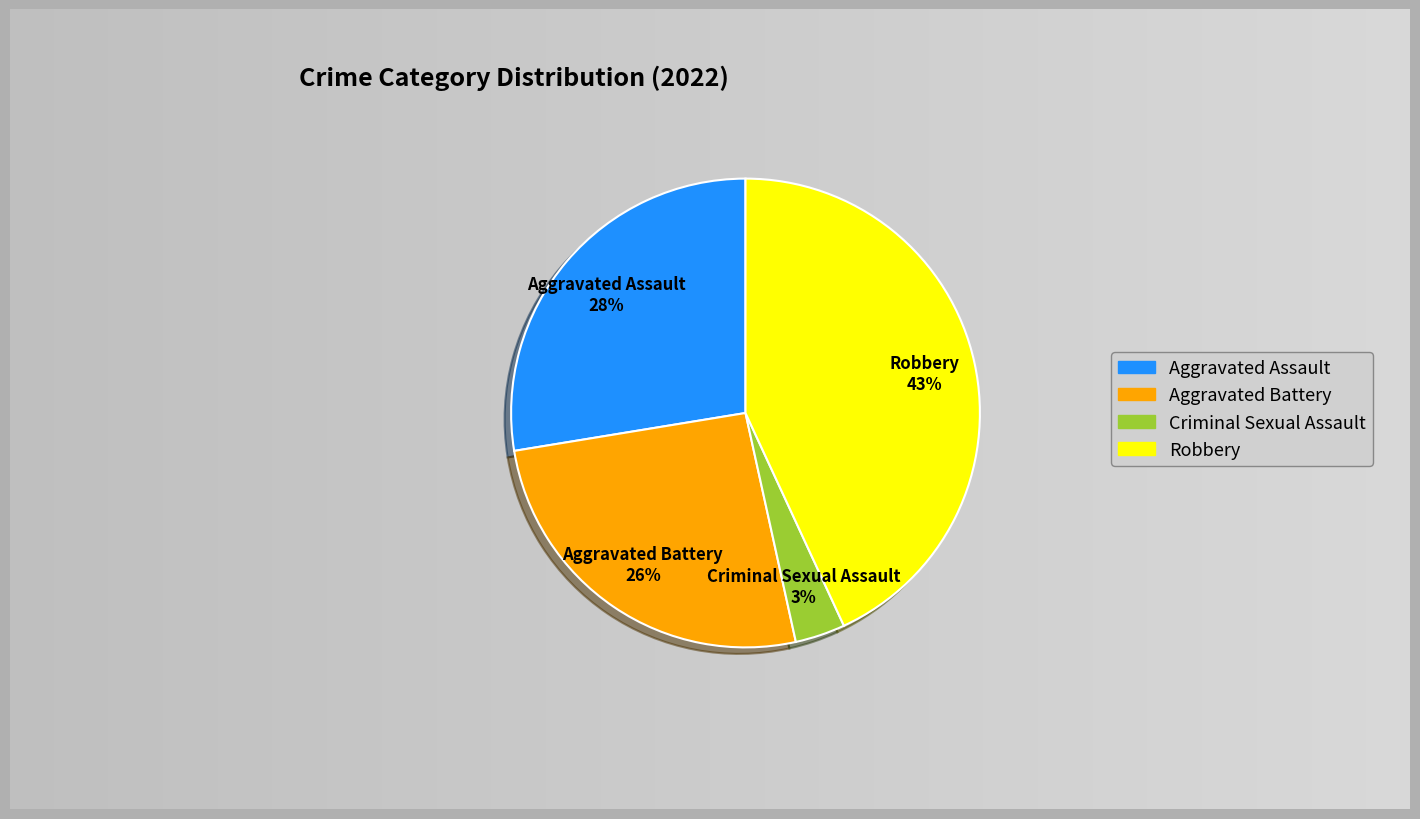

Combined, do Aggravated Battery and Criminal Sexual Assault account for over 50%?

No